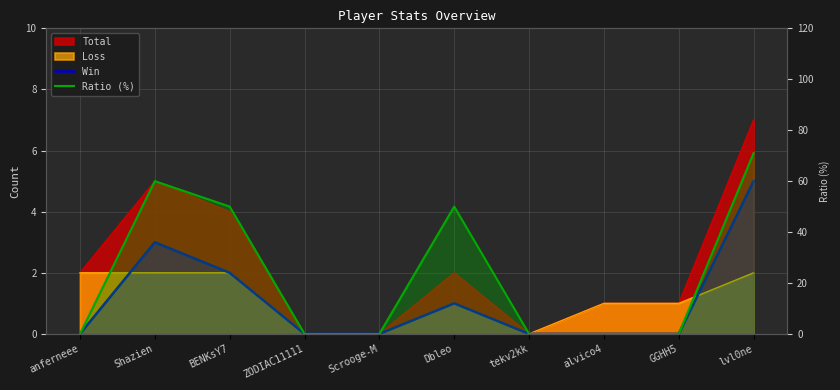

True or false: Ratio (%) has a value of 71 at lvl0ne.

True